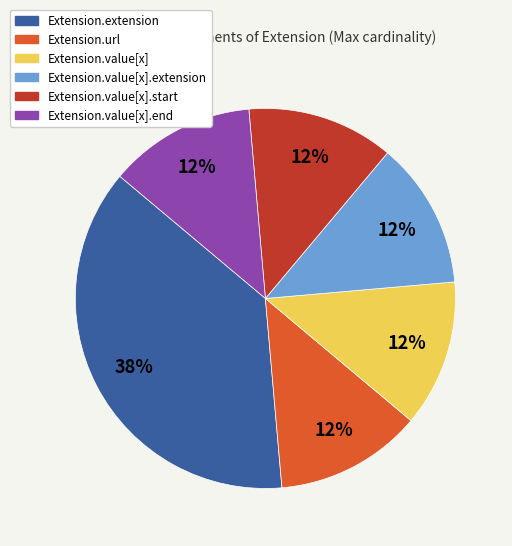

Does any single category account for the majority?

No